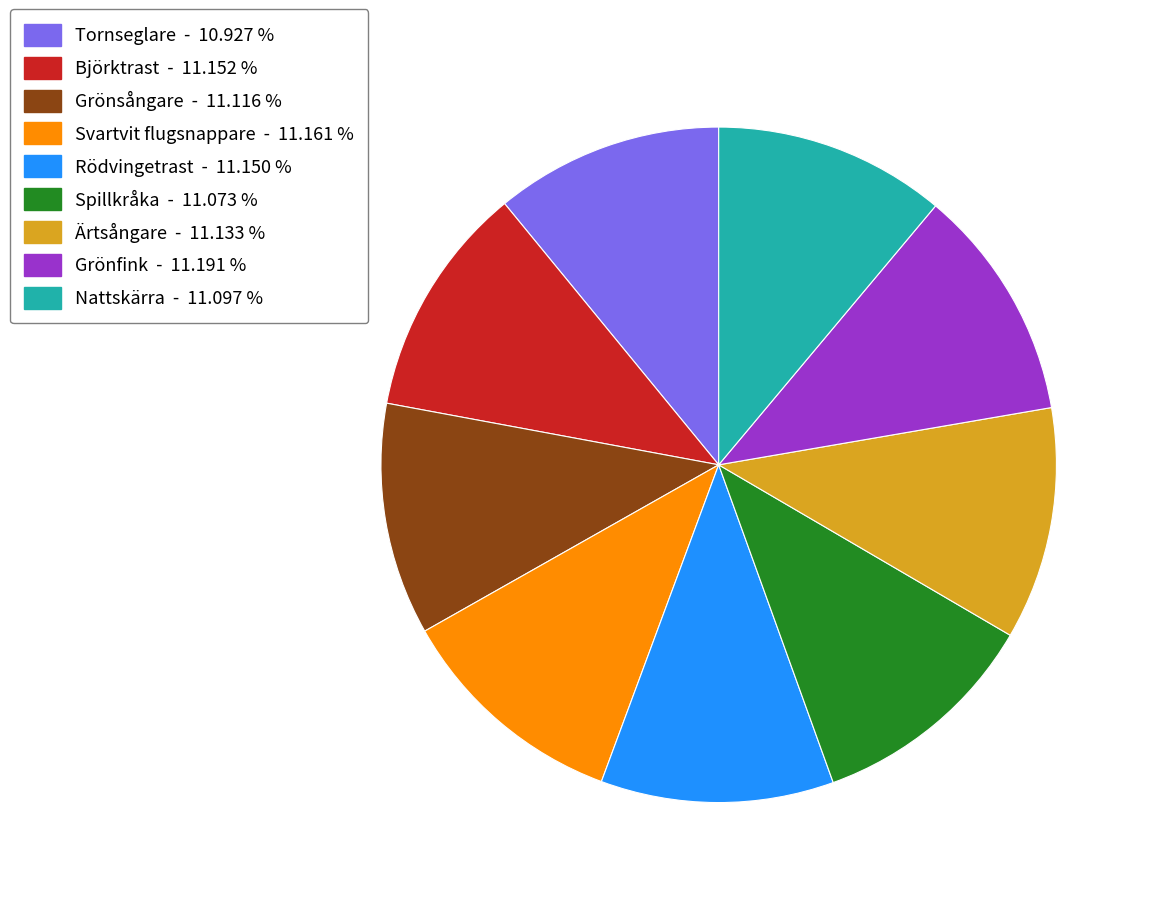

Approximately how many times larger is the value at Nattskärra compared to Grönsångare?

1.0